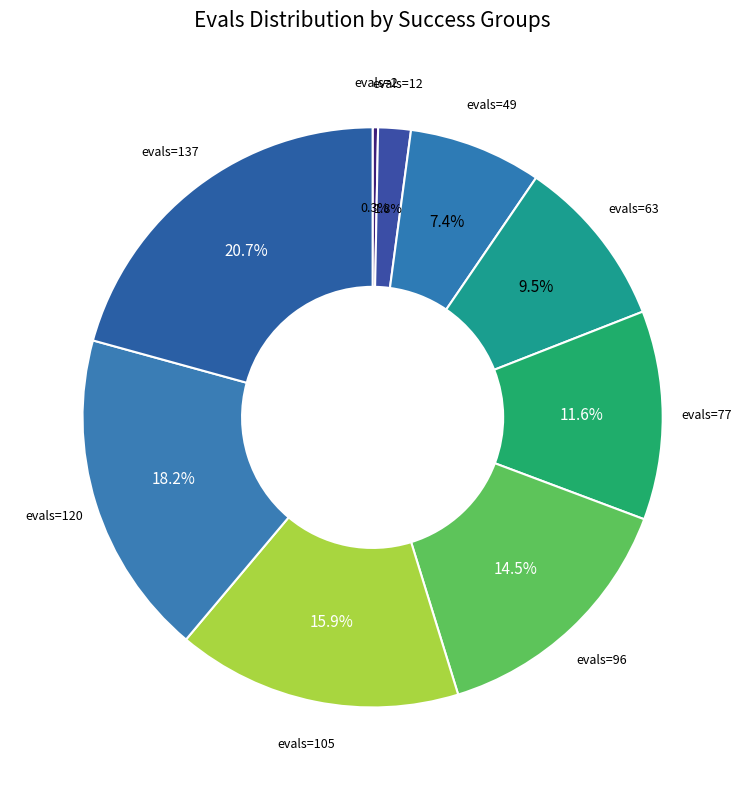

How many segments does this pie chart have?

9